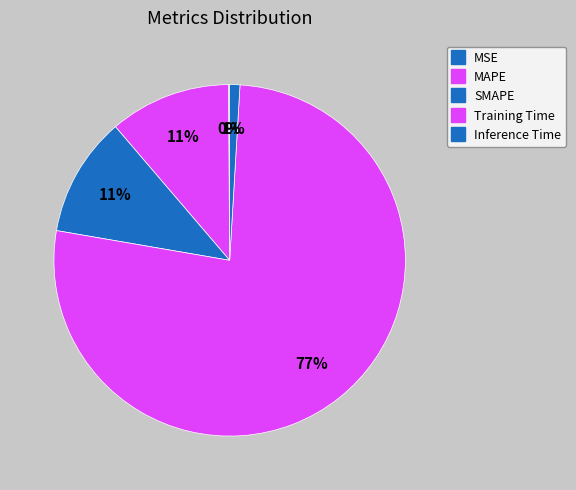

What percentage is the SMAPE slice, to the nearest percent?

11%